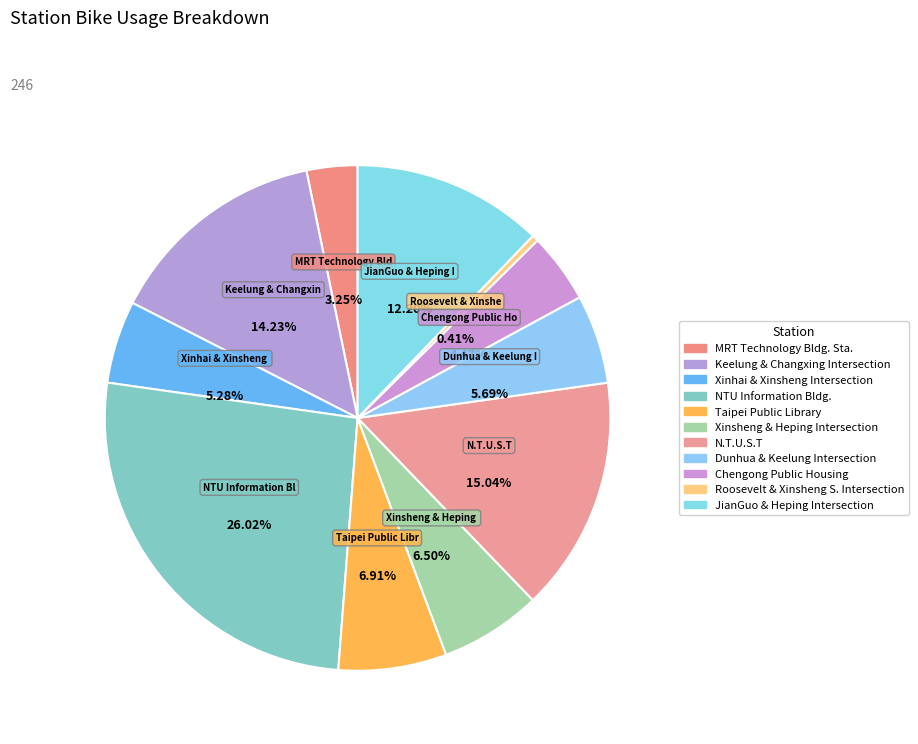

Does JianGuo & Heping Intersection represent more than half of the total?

No